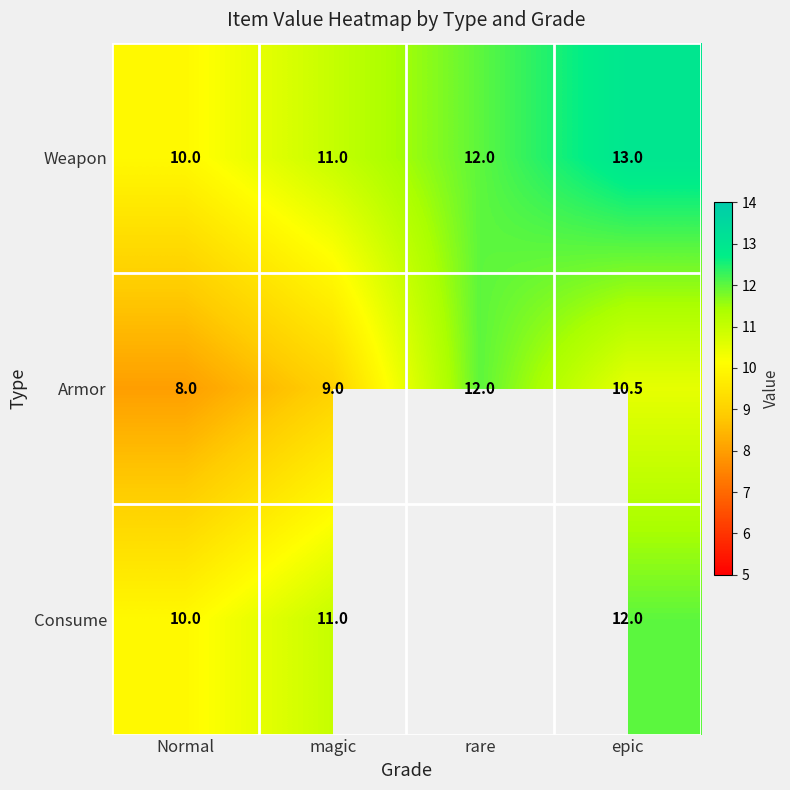

Count the number of data series in this chart.

3